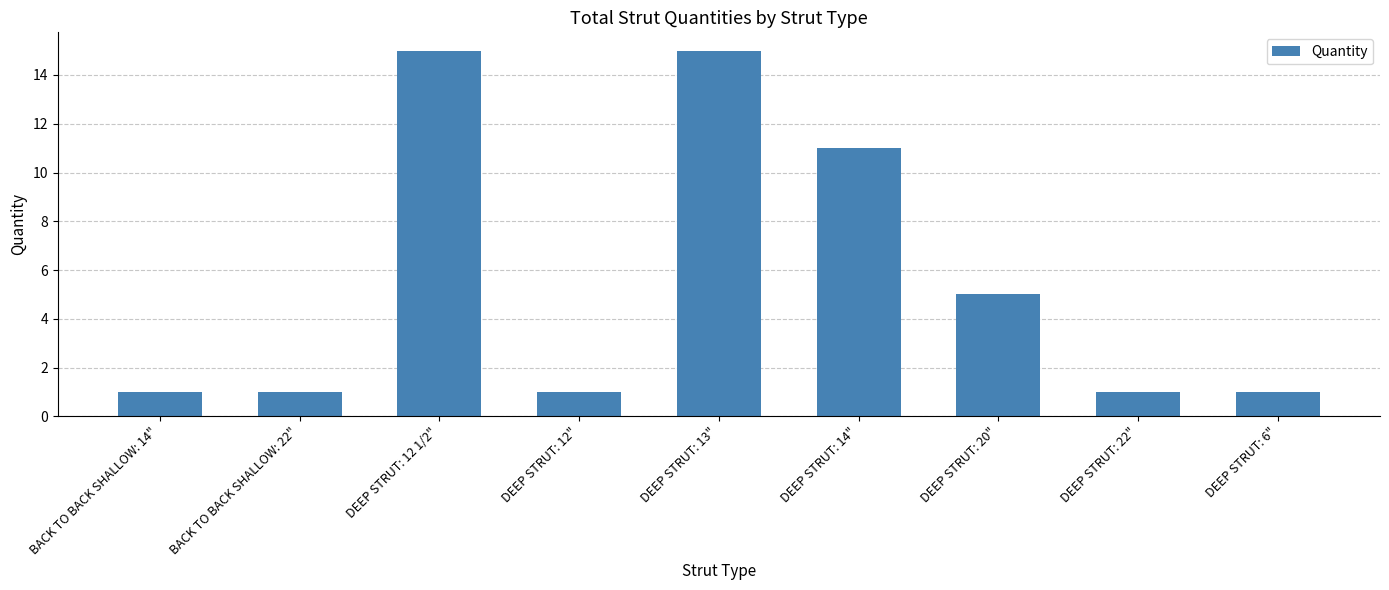

What is the difference between the maximum and minimum values?

14